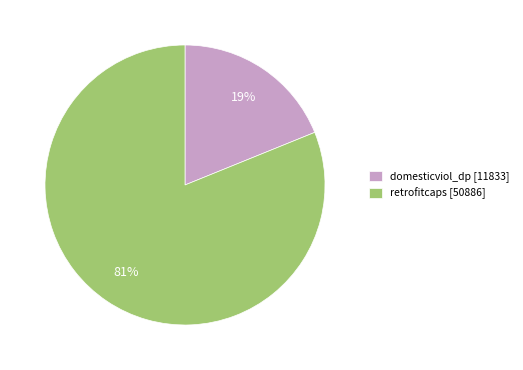

To the nearest percent, what portion does domesticviol_dp represent?

19%